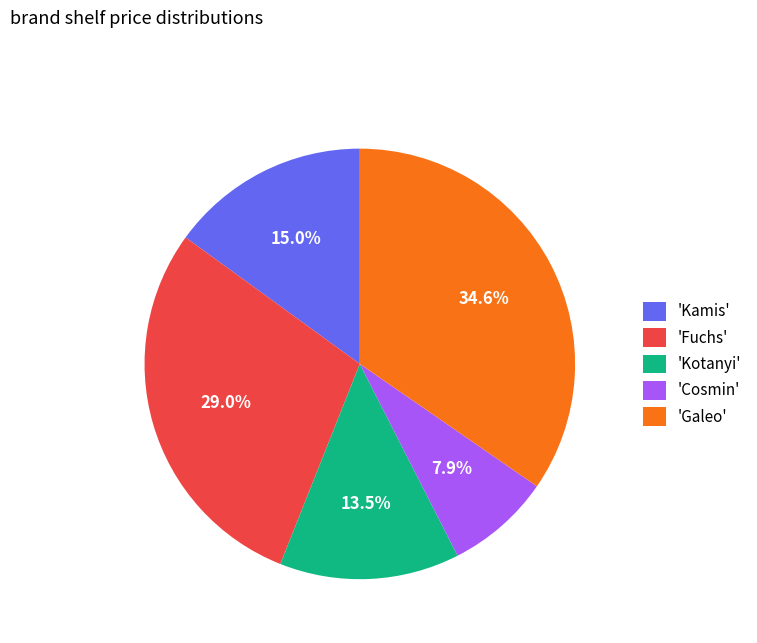

What is the total percentage of 'Kamis' and 'Galeo'?

49.6%